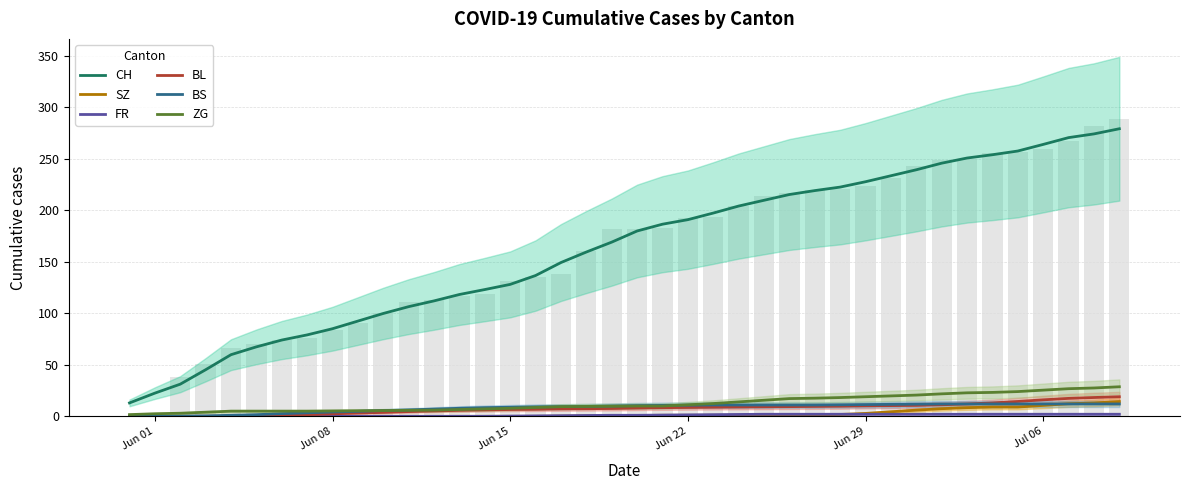

How many data points in BS are less than 10?

19